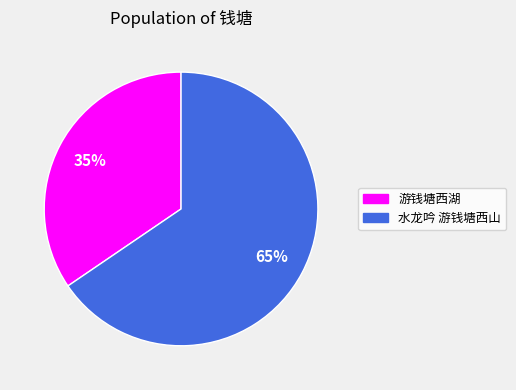

To the nearest percent, what portion does 水龙吟 游钱塘西山 represent?

65%